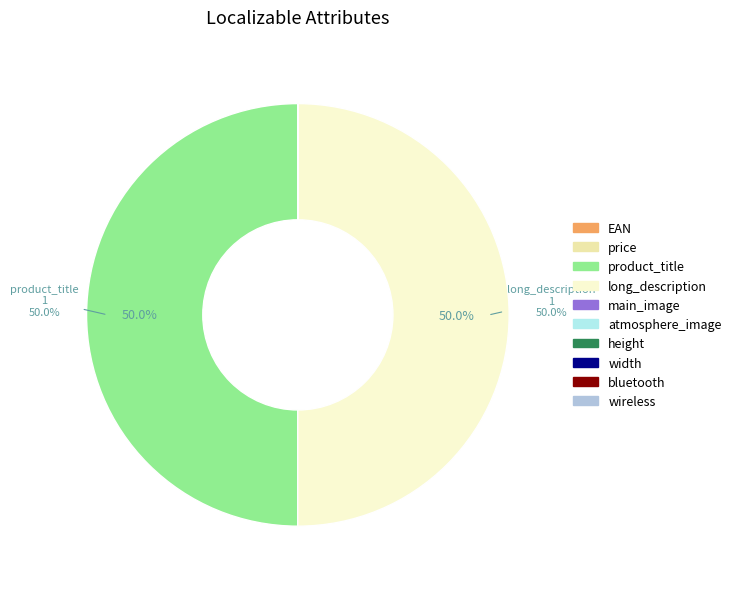

How many segments does this pie chart have?

10